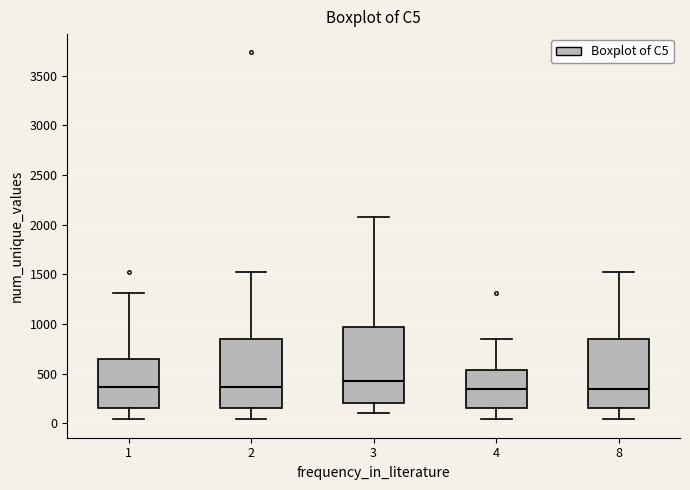

Where does the median line of the box at x = 4 sit on the y-axis? The values are not printed on the chart, so give them approximately, as read against the axis.

350